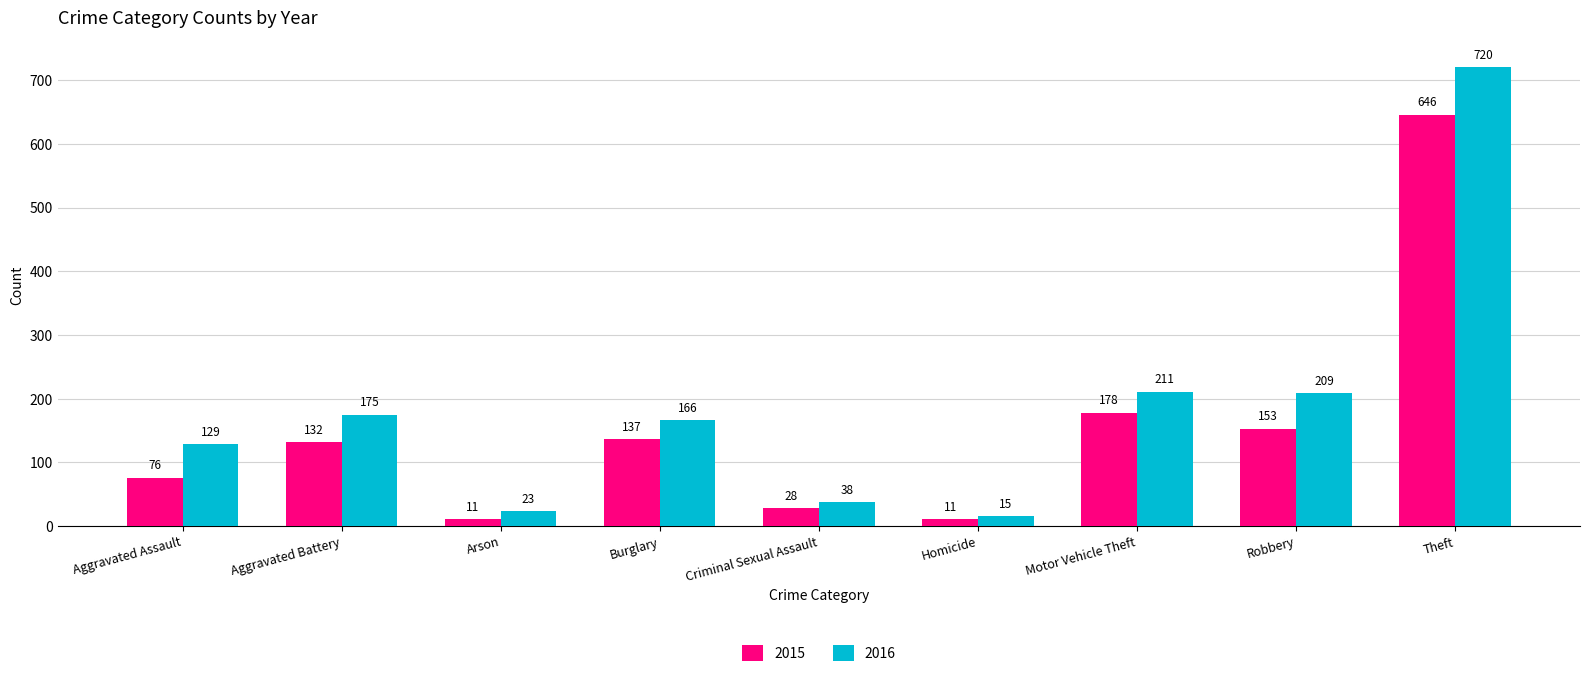

What is the label of the 3rd bar from the left?

Arson